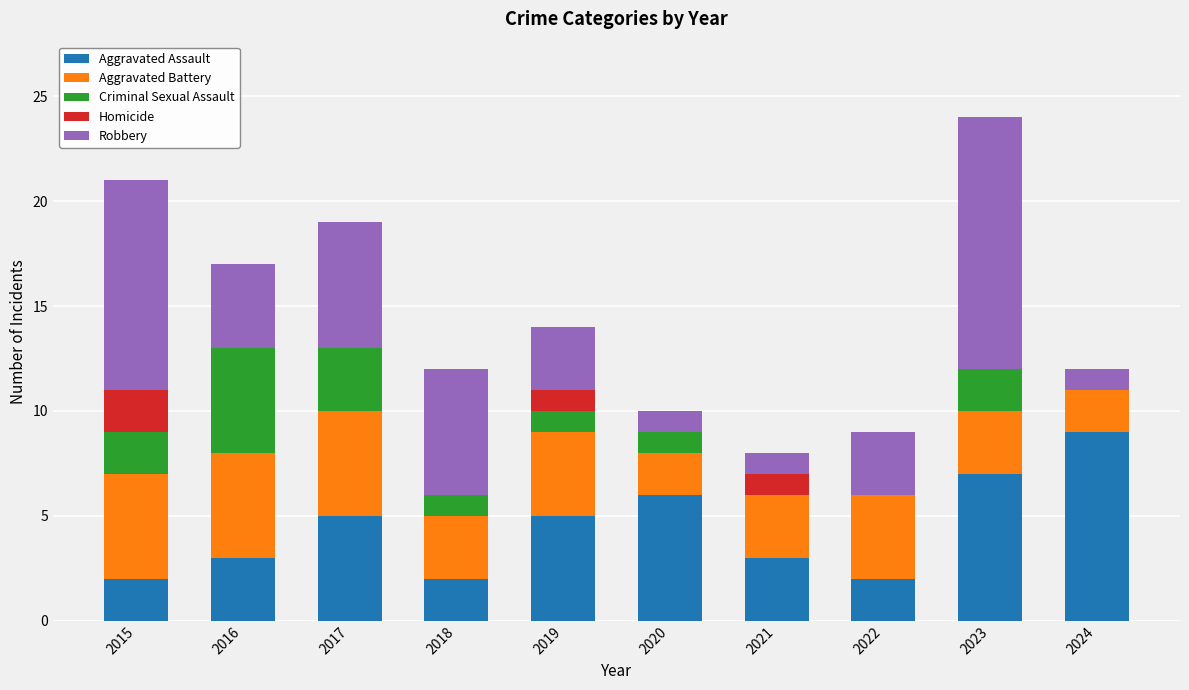

What is the highest value of the Aggravated Assault series?

9